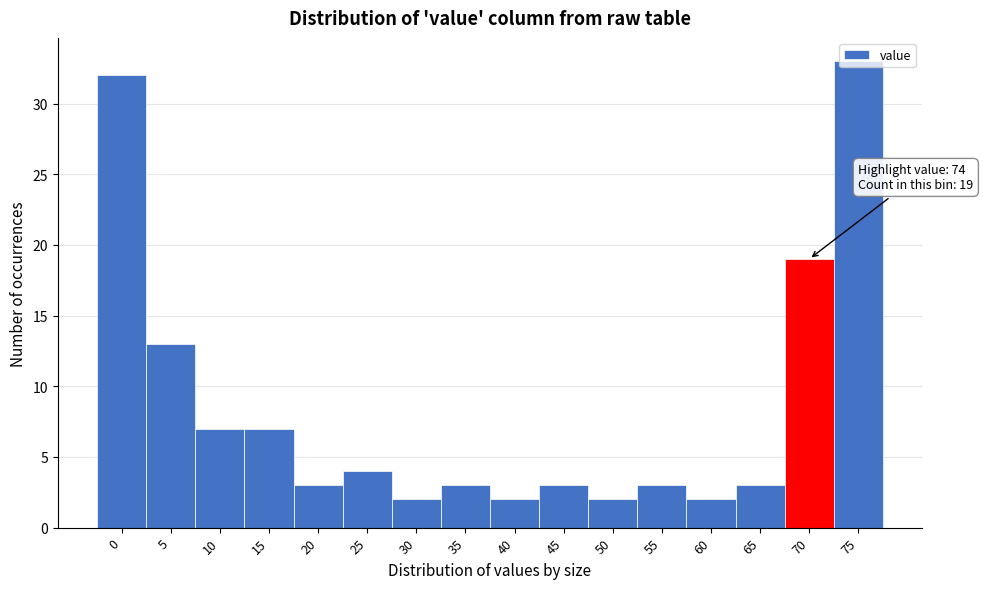

Which label corresponds to the largest value in the chart?

75